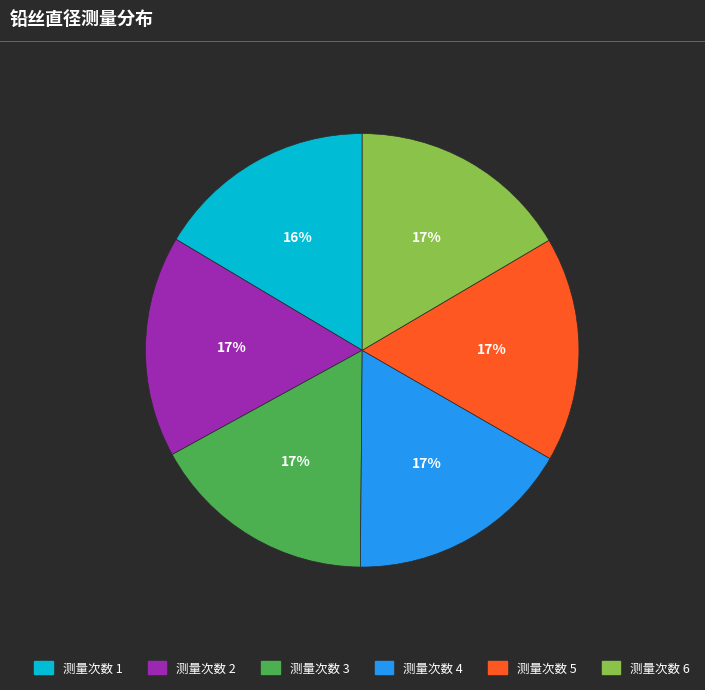

Is there any slice that represents more than half of the pie?

No